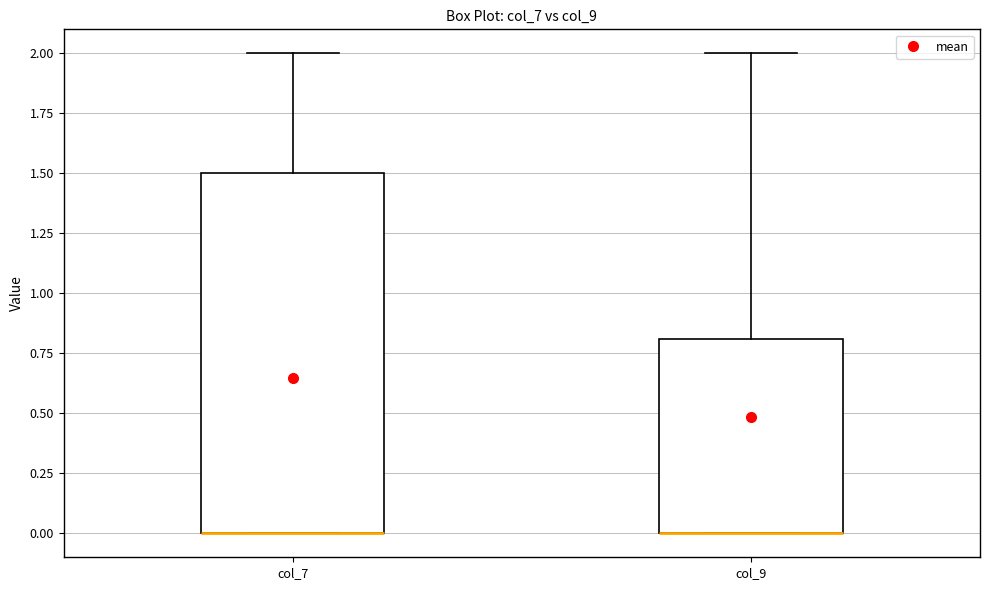

Which box is the tallest, from its lower edge to its upper edge?

col_7